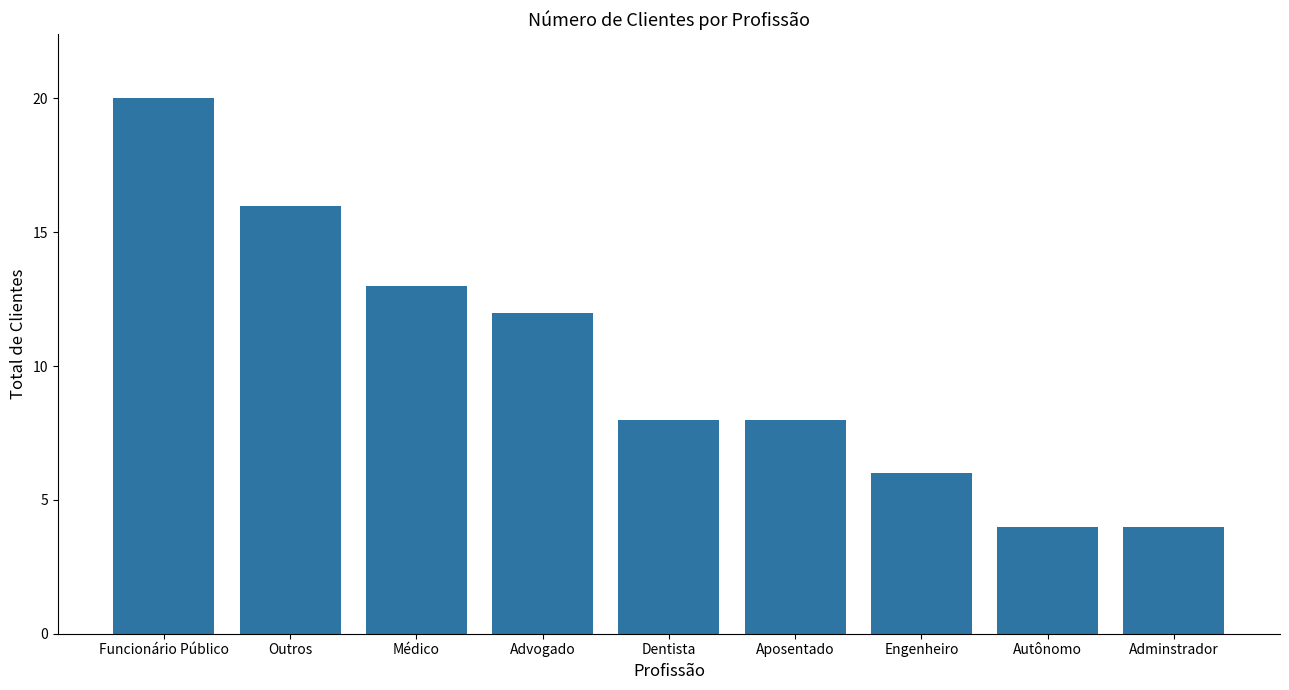

What is the label of the 9th bar from the left?

Adminstrador